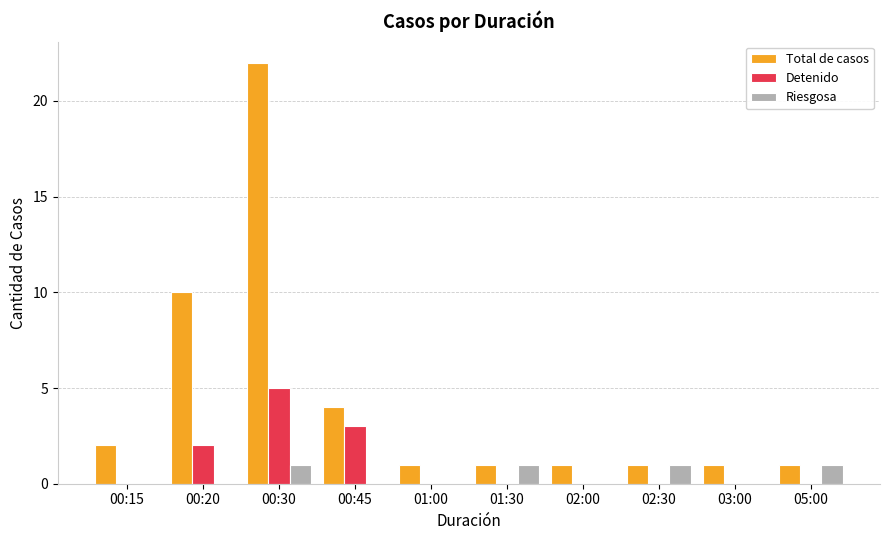

What is the sum of the Detenido values at 00:20 and 02:00?

2